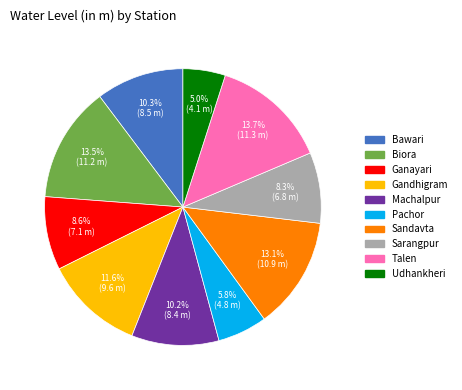

Which has a higher value, Udhankheri or Machalpur?

Machalpur